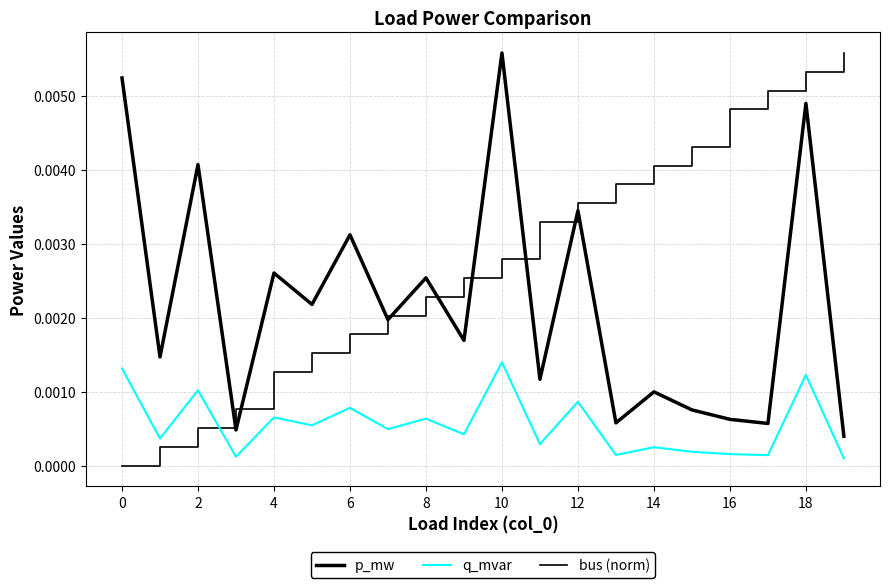

True or false: q_mvar has more than 0 points higher than both neighbors.

True